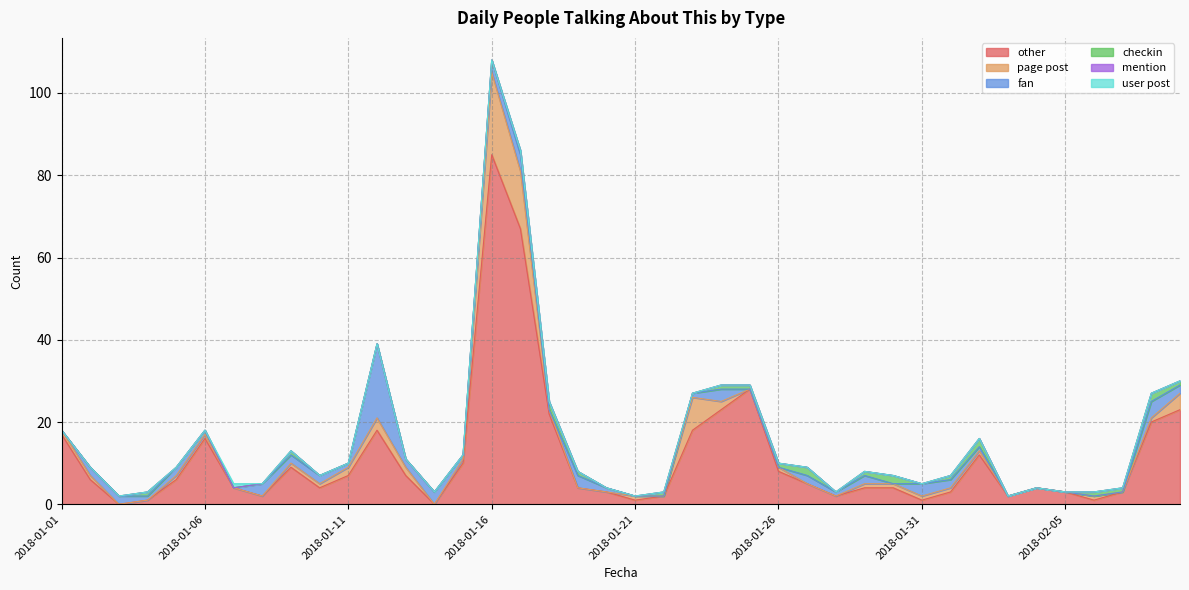

Which series has the largest total across all categories?

other